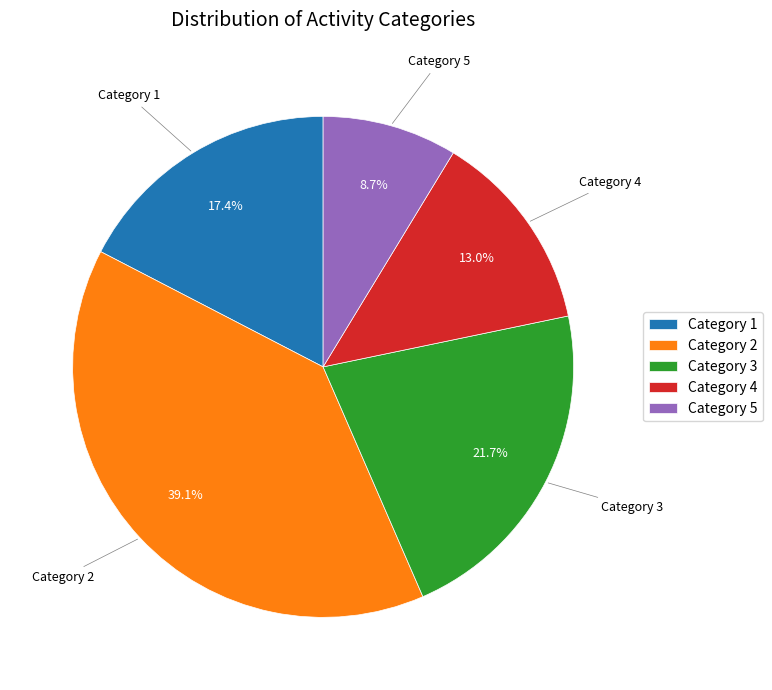

Does Category 3 represent more than half of the total?

No